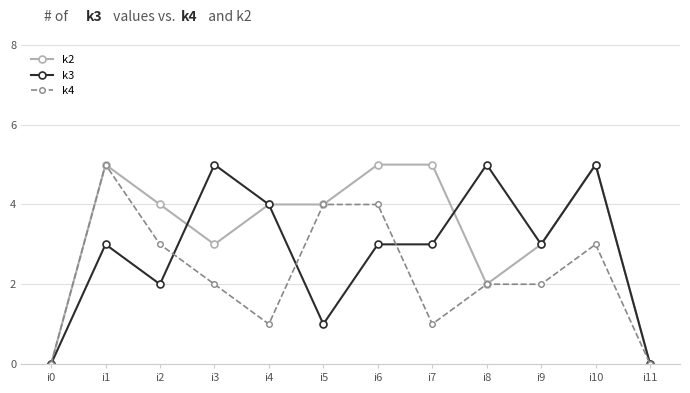

What is the difference between the second highest and second lowest values in the k4 series?

4